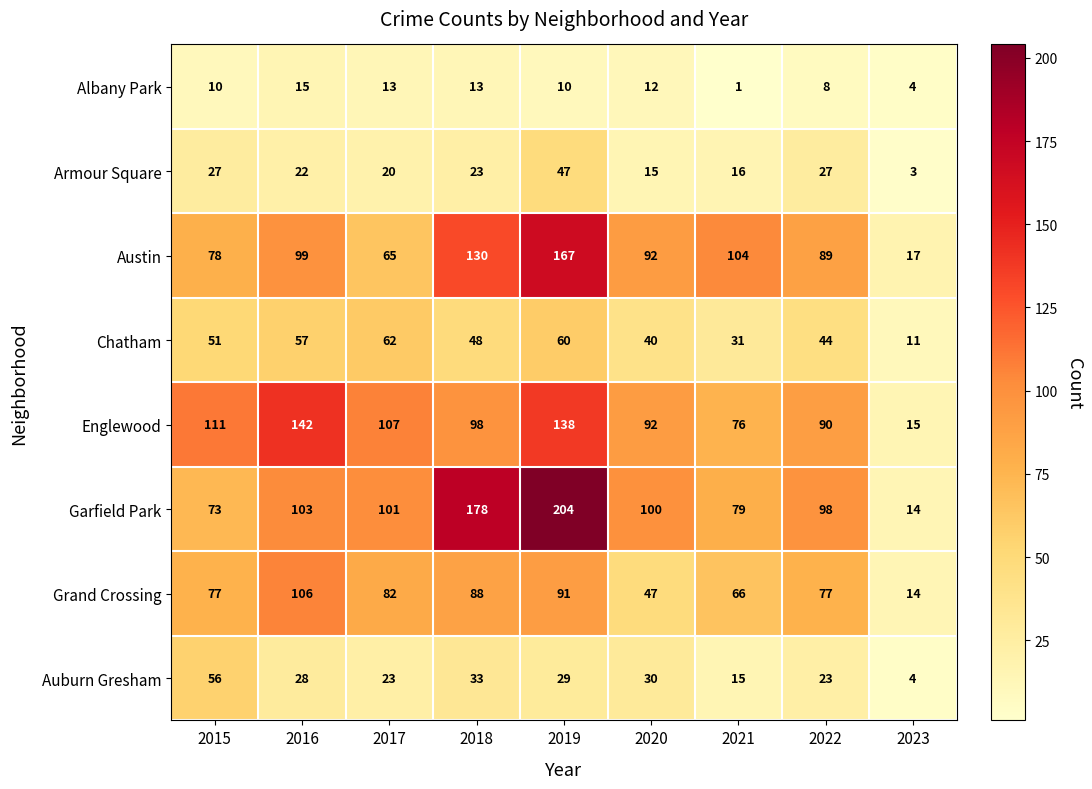

What is the sum of all Austin values?

841